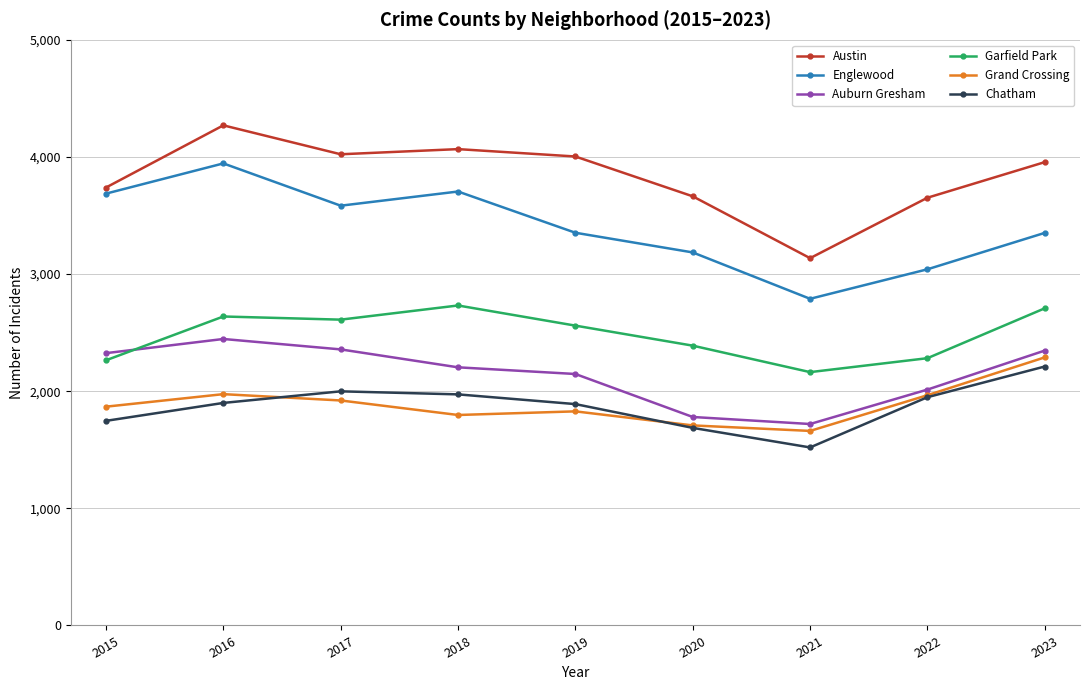

Between 2019 and 2021, which series saw the biggest shift?

Austin